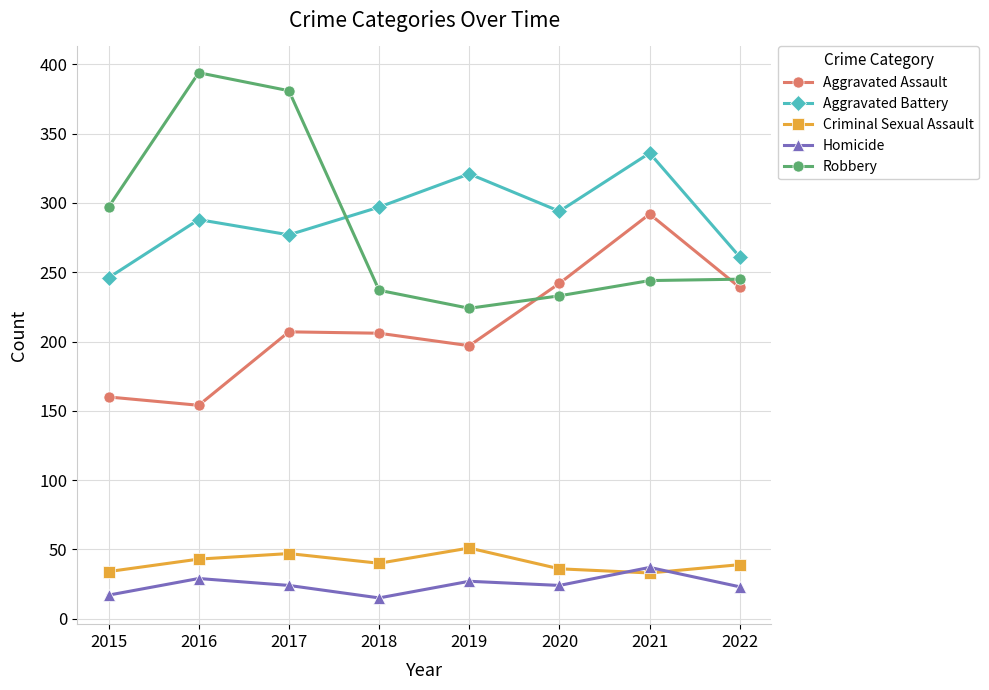

Rank the series by their maximum value, from highest to lowest.

Robbery, Aggravated Battery, Aggravated Assault, Criminal Sexual Assault, Homicide